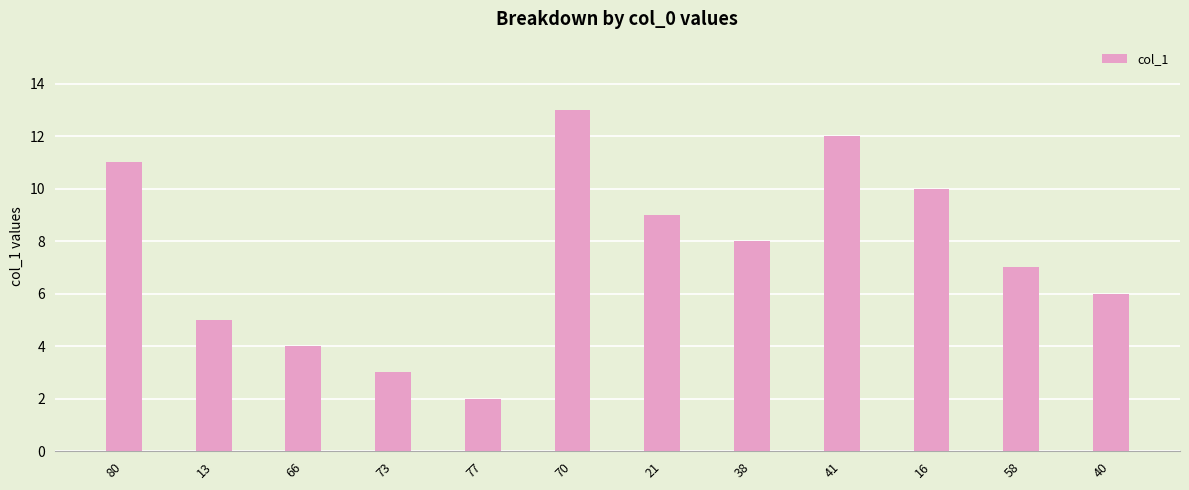

List the labels in order of value, smallest first.

77, 73, 66, 13, 40, 58, 38, 21, 16, 80, 41, 70